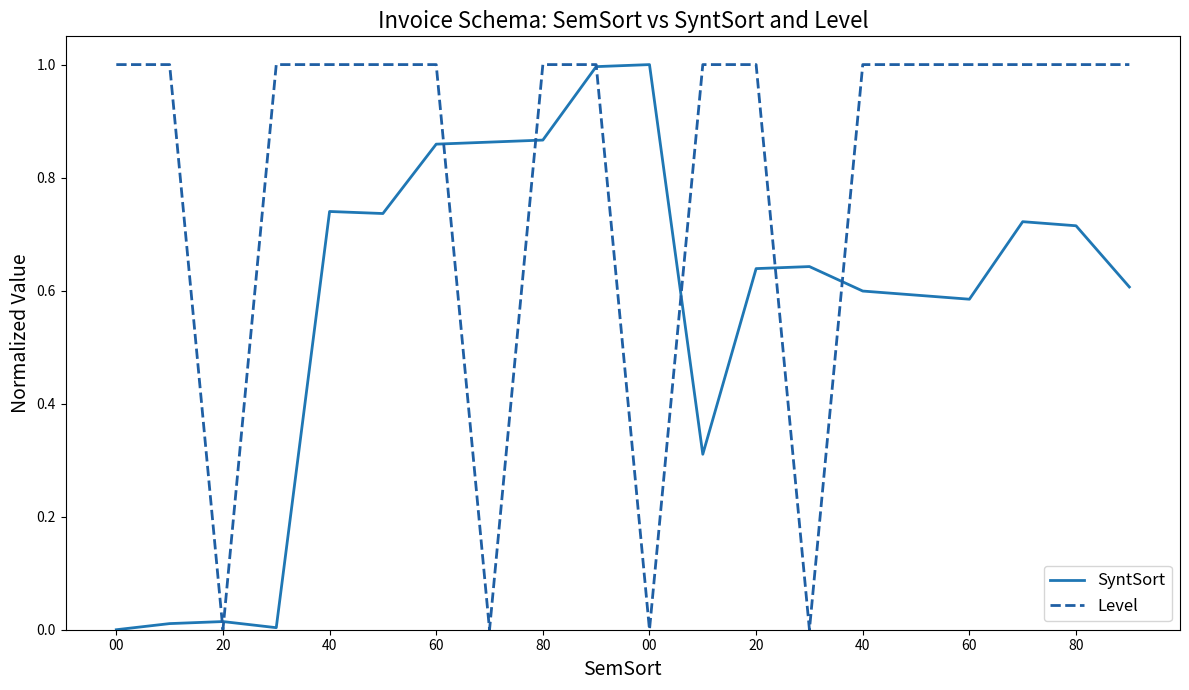

Rank the series by their average value, from highest to lowest.

Level, SyntSort